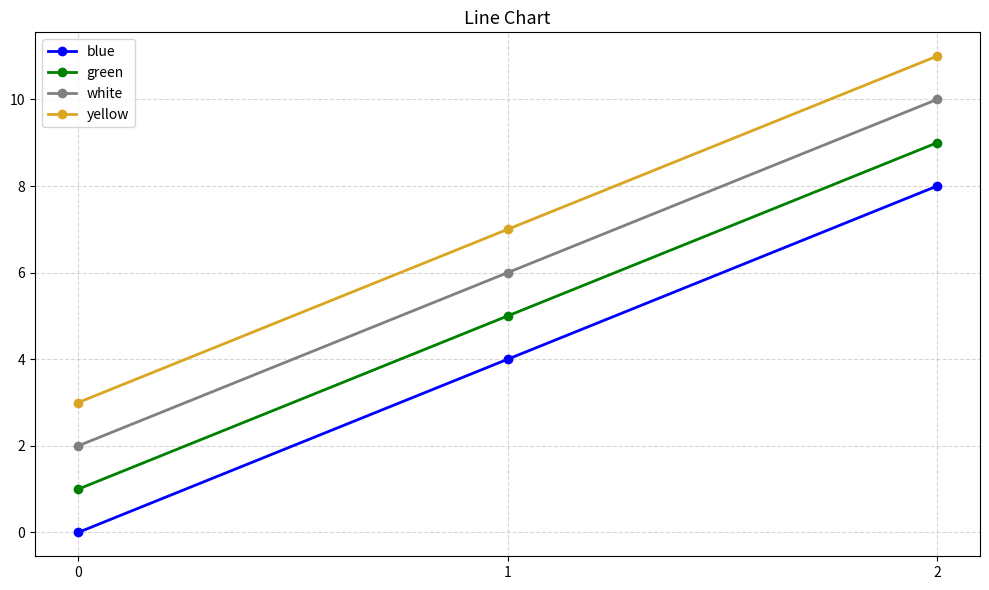

How many values in the green series are below 5?

1